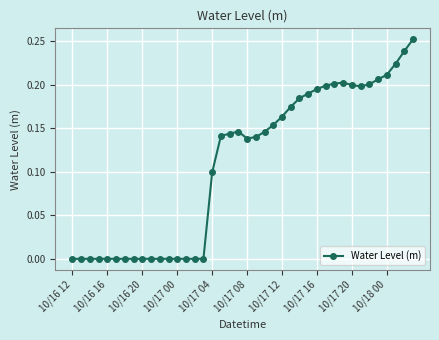

True or false: there are more than 1 points higher than both neighbors.

True